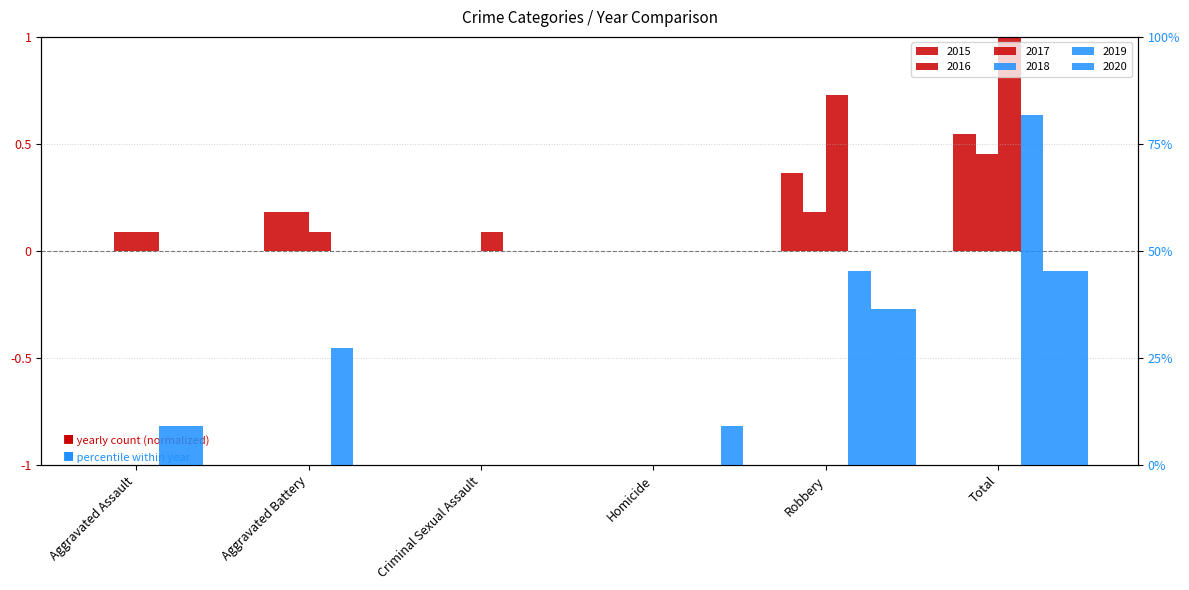

Reading left to right, list all the values displayed in this chart.

2015: Aggravated Assault=0.0	Aggravated Battery=0.2	Criminal Sexual Assault=0.0	Homicide=0.0	Robbery=0.4	Total=0.5
2016: Aggravated Assault=0.1	Aggravated Battery=0.2	Criminal Sexual Assault=0.0	Homicide=0.0	Robbery=0.2	Total=0.5
2017: Aggravated Assault=0.1	Aggravated Battery=0.1	Criminal Sexual Assault=0.1	Homicide=0.0	Robbery=0.7	Total=1.0
2018: Aggravated Assault=9.1	Aggravated Battery=27.3	Criminal Sexual Assault=0.0	Homicide=0.0	Robbery=45.5	Total=81.8
2019: Aggravated Assault=9.1	Aggravated Battery=0.0	Criminal Sexual Assault=0.0	Homicide=0.0	Robbery=36.4	Total=45.5
2020: Aggravated Assault=0.0	Aggravated Battery=0.0	Criminal Sexual Assault=0.0	Homicide=9.1	Robbery=36.4	Total=45.5